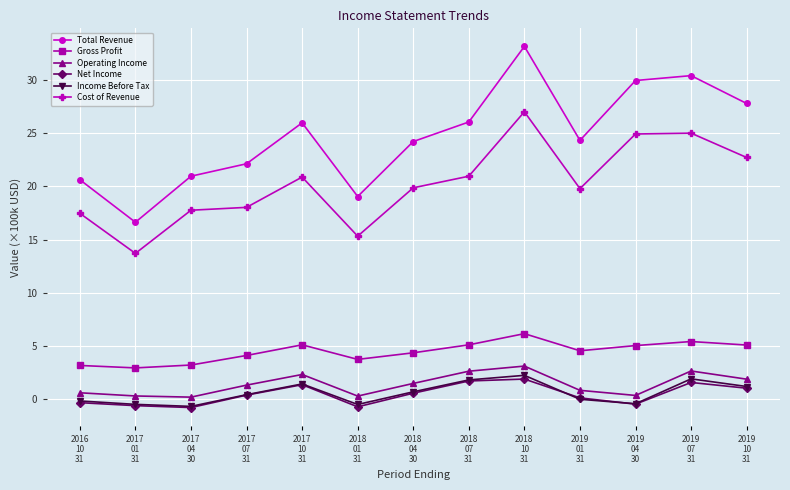

What is the label of the 11th point from the left?

2019
04
30